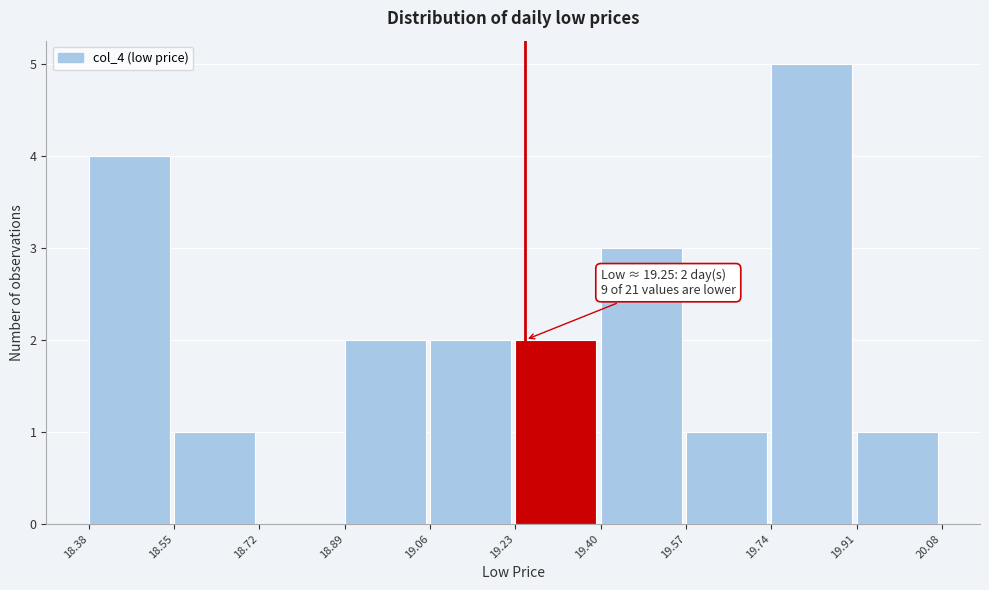

Over which range of the x-axis is the bar tallest?

19.74 to 19.91